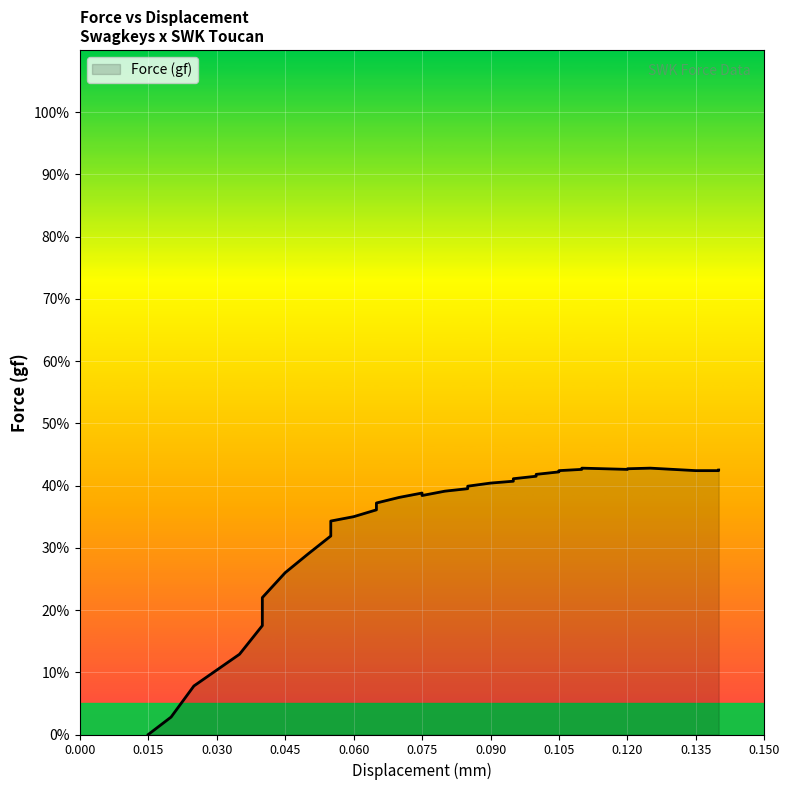

What is the change in value from 0.06 to 0.07?

+3.1